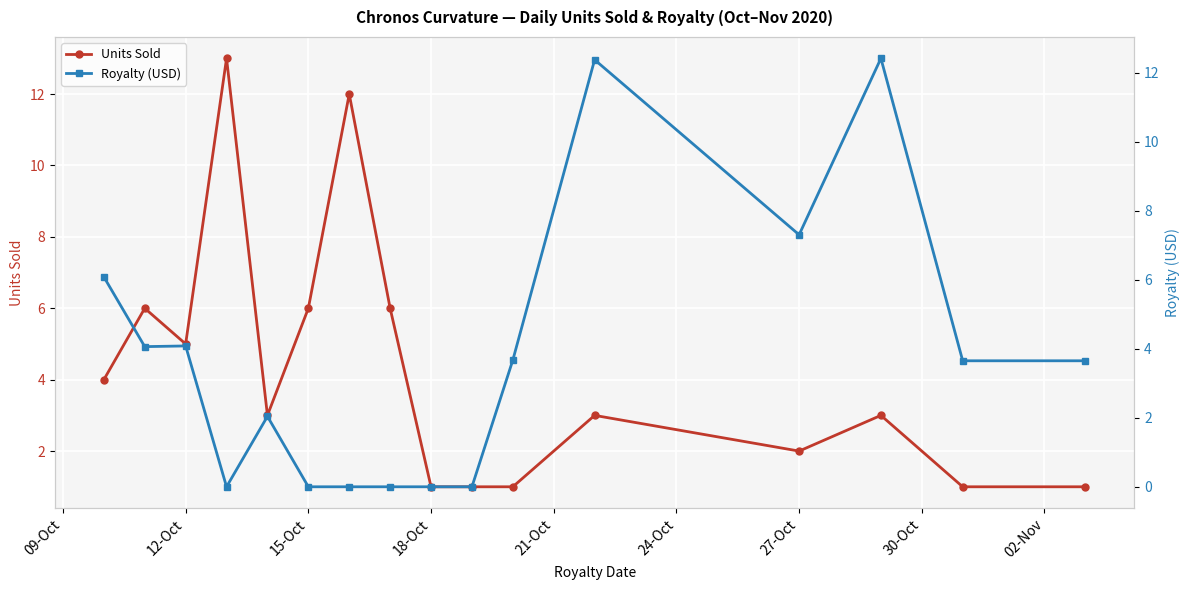

Rank the series by their maximum value, from highest to lowest.

Units Sold, Royalty (USD)